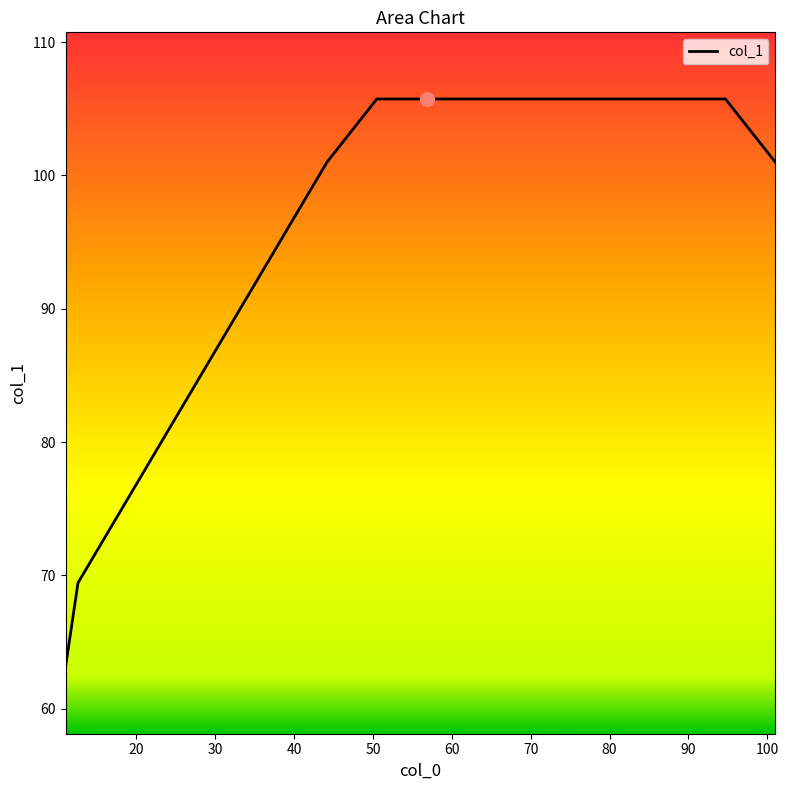

Reading right to left, list all the values displayed in this chart.

101.0	105.7	105.7	105.7	105.7	105.7	105.7	105.7	105.7	101.0	94.7	88.4	82.1	75.8	69.4	63.1